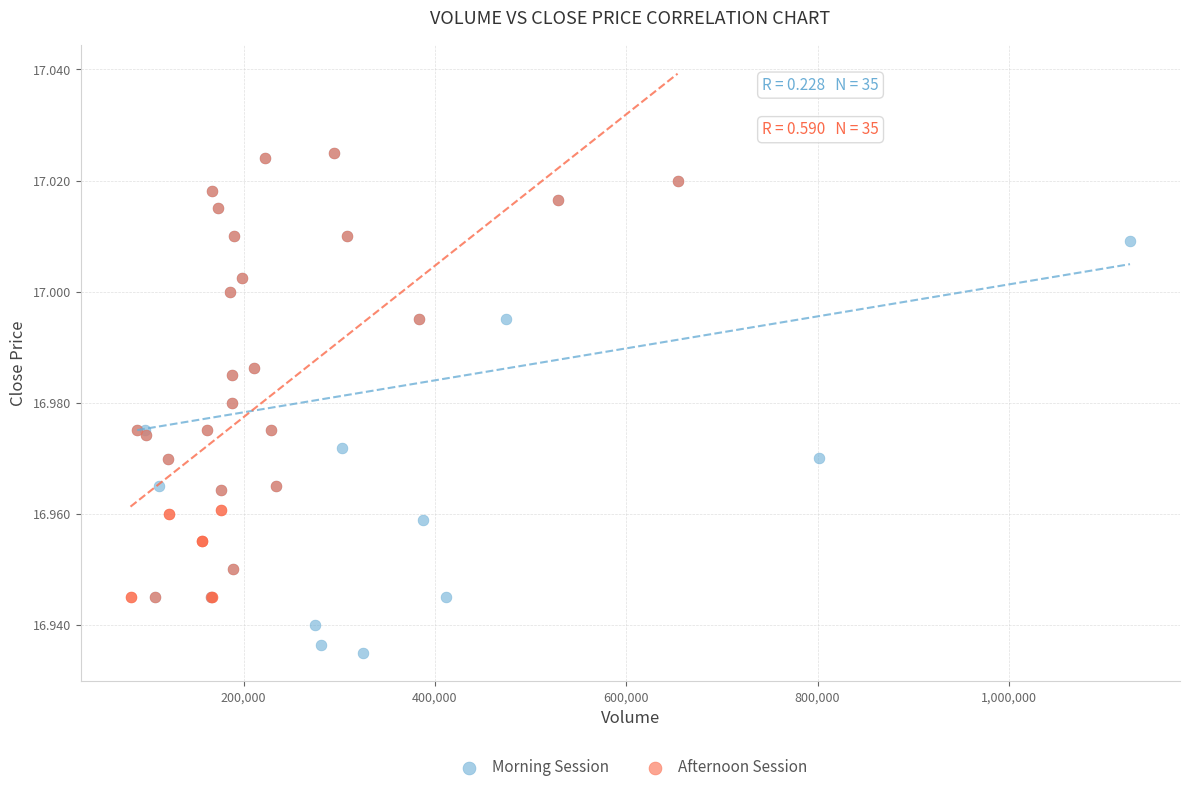

Which series contains the lowest Y value?

Morning Session